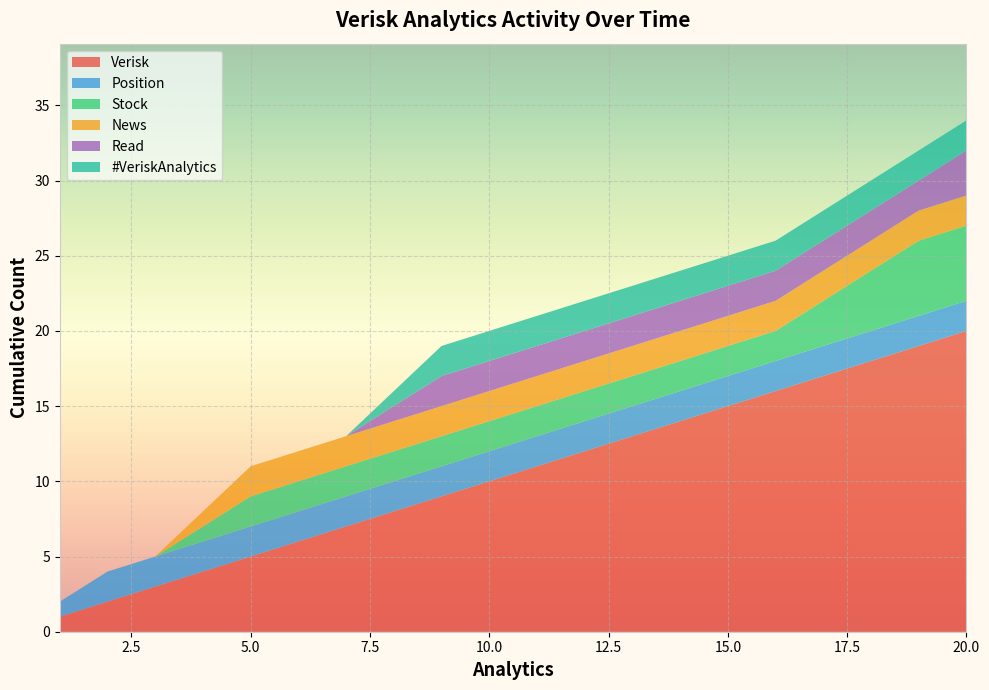

Reading right to left, what are all the values shown in this chart?

Verisk: 20	19	18	17	16	15	14	13	12	11	10	9	8	7	6	5	4	3	2	1
Position: 2	2	2	2	2	2	2	2	2	2	2	2	2	2	2	2	2	2	2	1
Stock: 5	5	4	3	2	2	2	2	2	2	2	2	2	2	2	2	1	0	0	0
News: 2	2	2	2	2	2	2	2	2	2	2	2	2	2	2	2	1	0	0	0
Read: 3	2	2	2	2	2	2	2	2	2	2	2	1	0	0	0	0	0	0	0
#VeriskAnalytics: 2	2	2	2	2	2	2	2	2	2	2	2	1	0	0	0	0	0	0	0